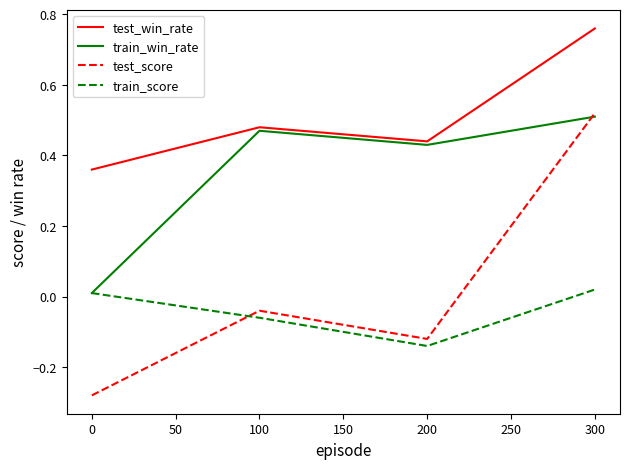

At which category is the sum across all series the highest?

300